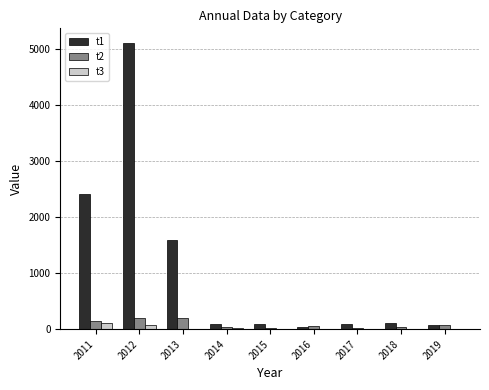

Does the chart contain stacked bars?

No